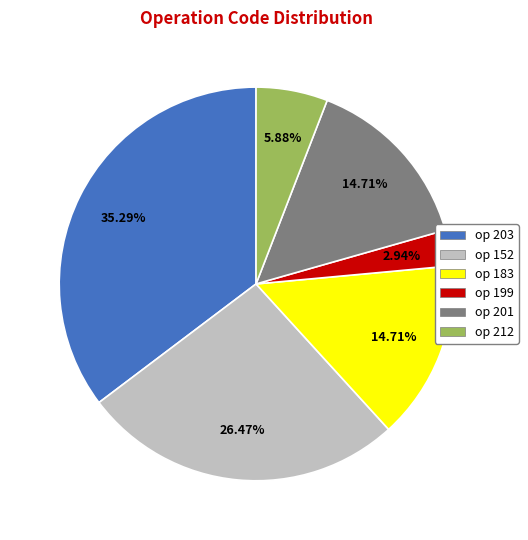

How many slices are in this pie chart?

6